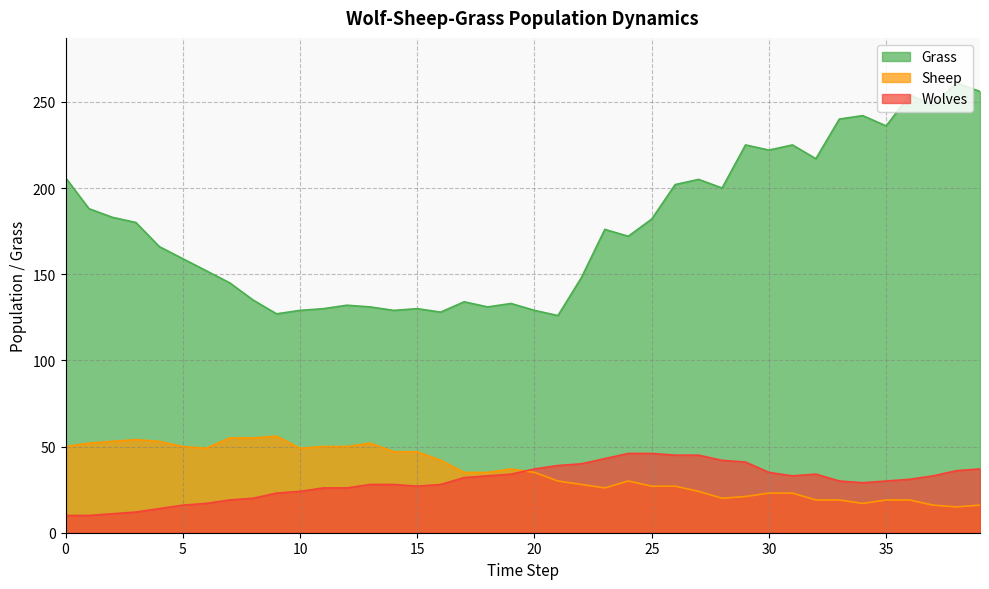

Rank the categories by Grass value from lowest to highest.

21, 9, 16, 10, 14, 20, 11, 15, 13, 18, 12, 19, 17, 8, 7, 22, 6, 5, 4, 24, 23, 3, 25, 2, 1, 28, 26, 27, 0, 32, 30, 29, 31, 35, 33, 34, 37, 36, 39, 38